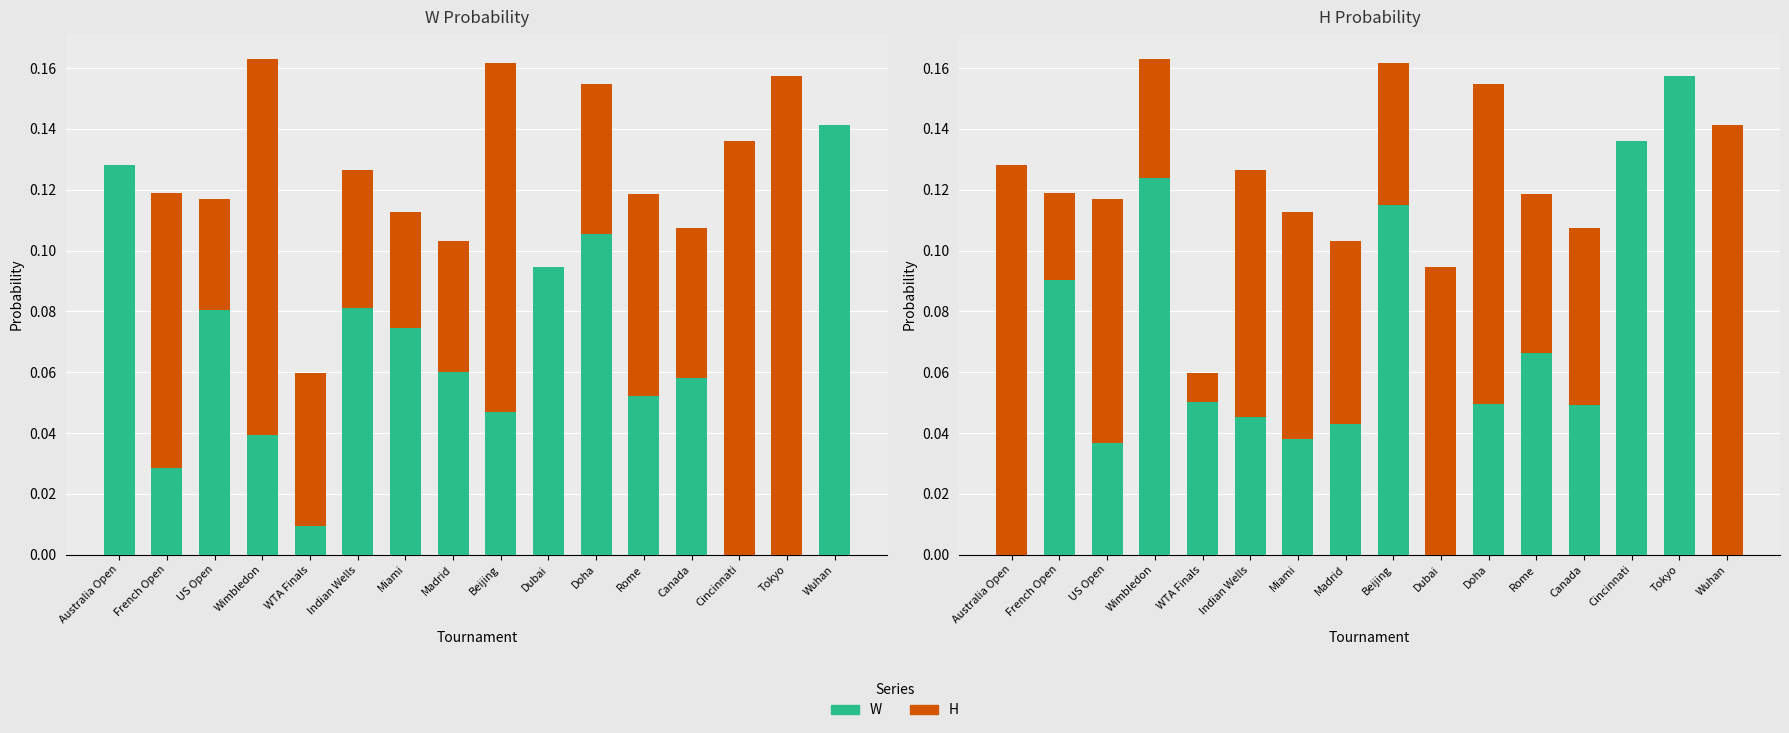

What is the sum of all H values?

1.0